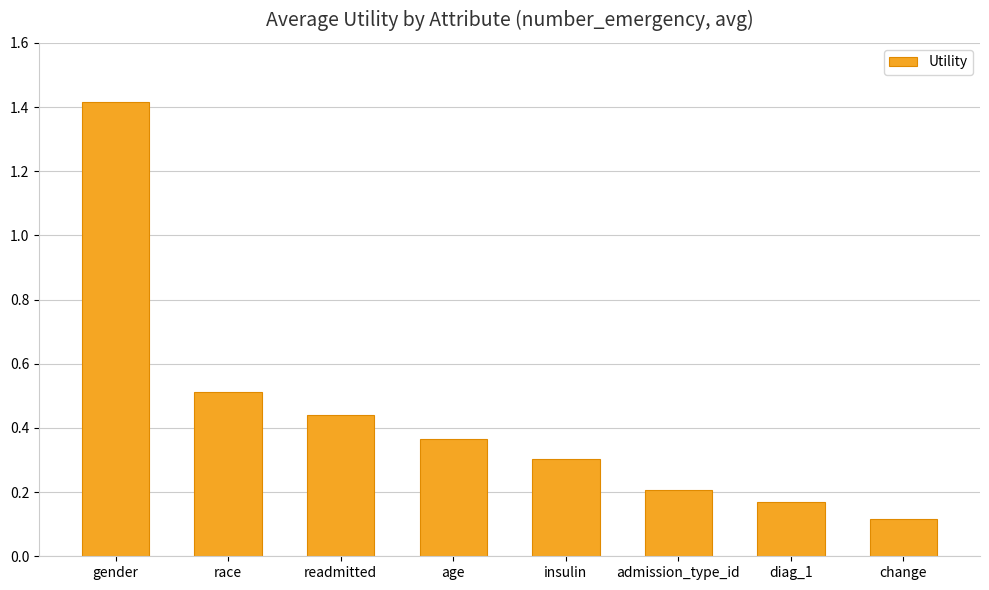

Which has a higher value, age or admission_type_id?

age